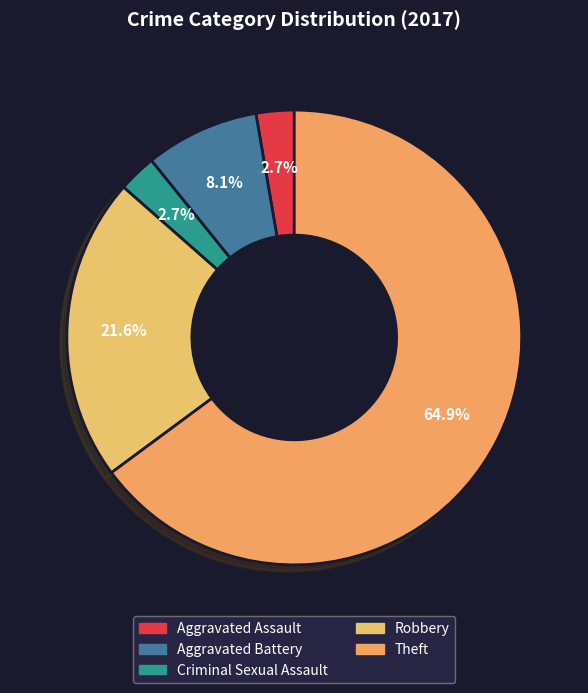

What is the largest slice in the pie chart?

Theft